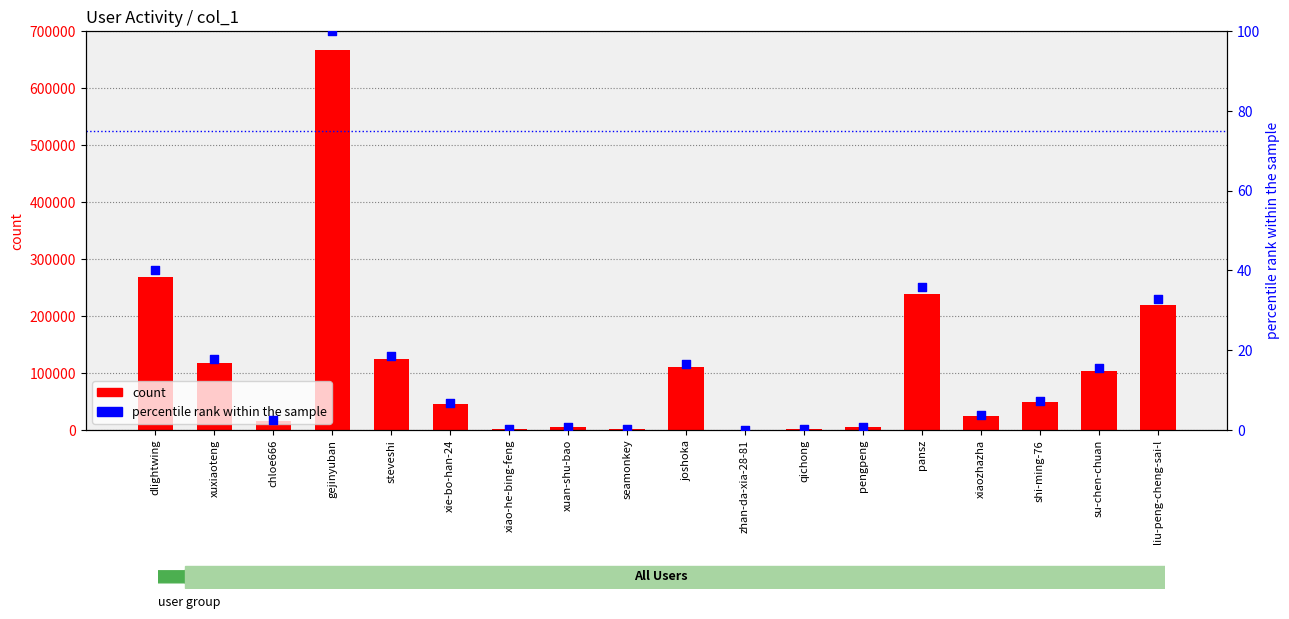

Which series reaches the minimum Y coordinate?

percentile rank within the sample